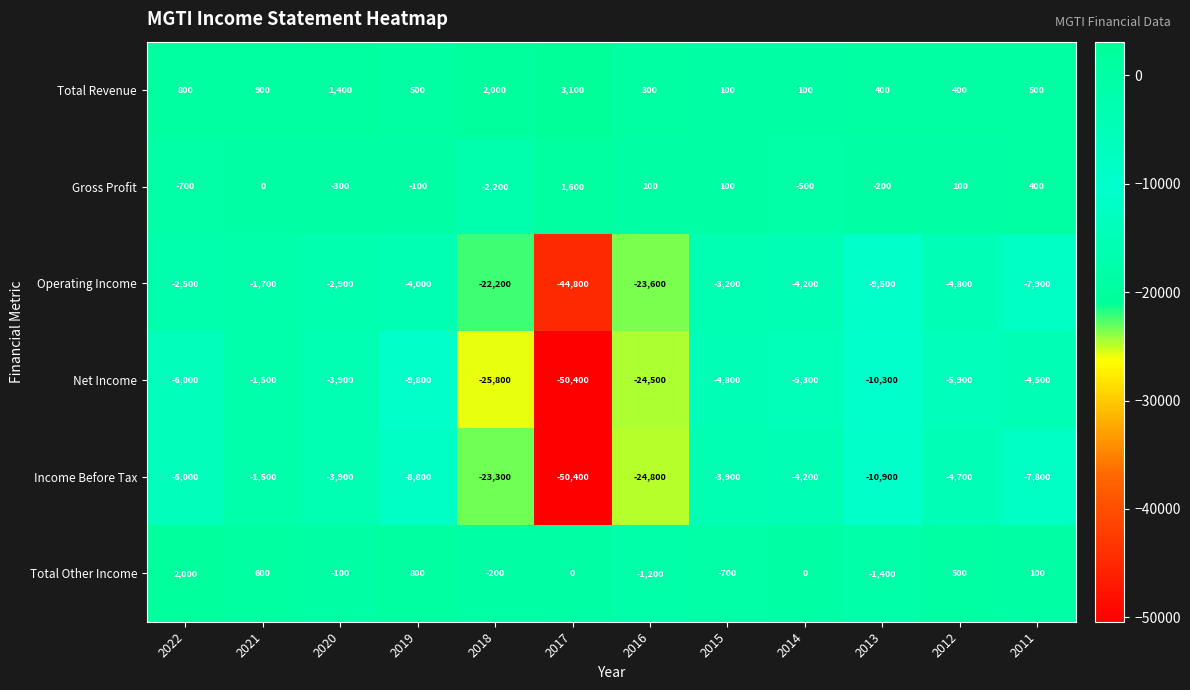

Rank the series at 2018 from highest to lowest value.

Total Revenue, Total Other Income, Gross Profit, Operating Income, Income Before Tax, Net Income